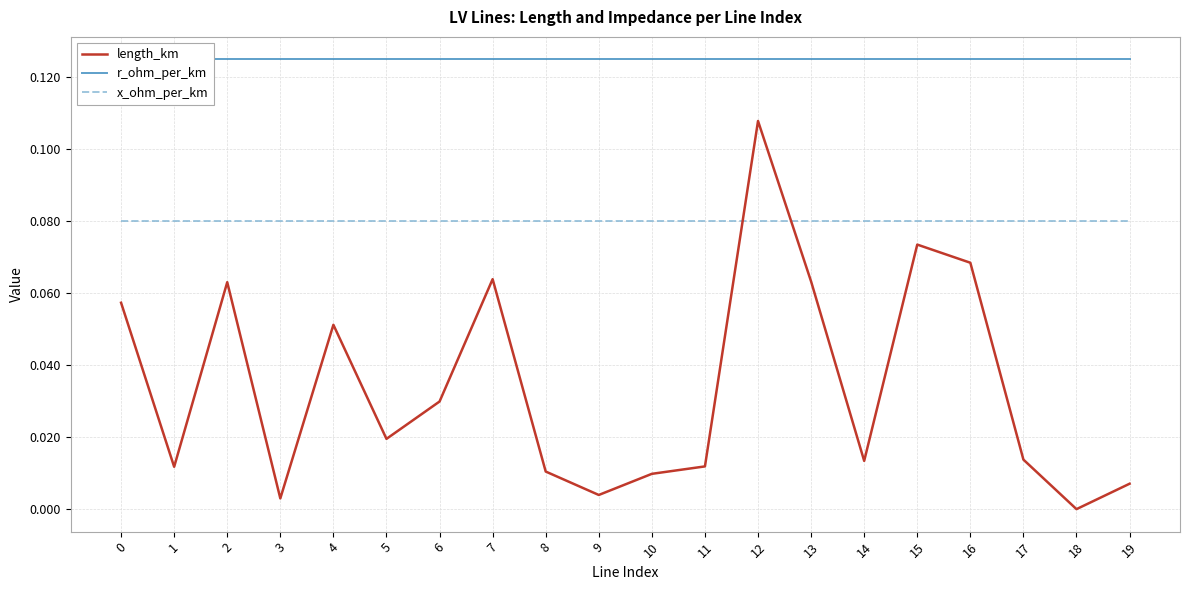

What is the approximate value of r_ohm_per_km at 19?

0.1